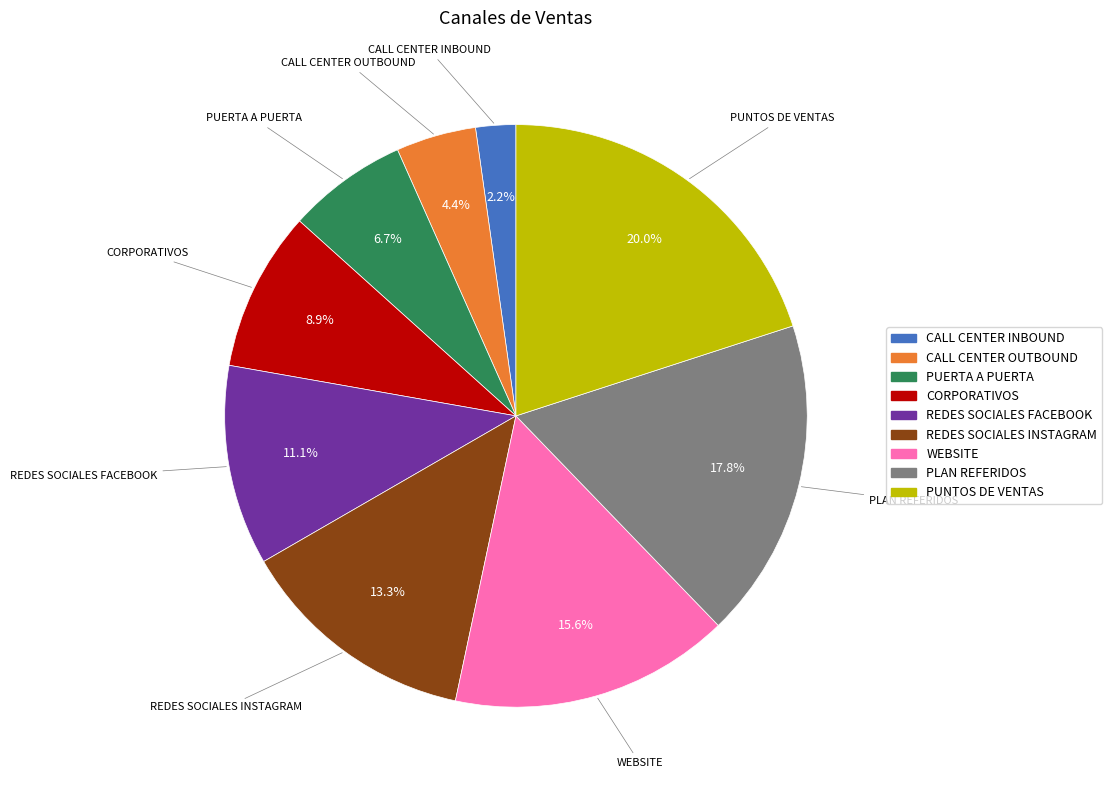

What percentage is the CALL CENTER INBOUND slice, to the nearest percent?

2%